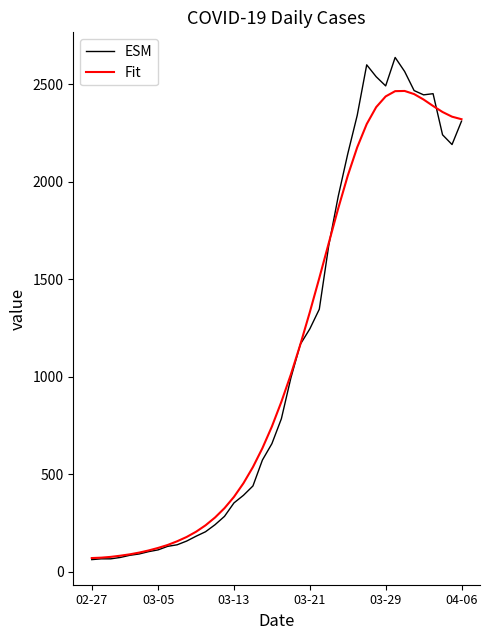

What is the difference between the second highest and second lowest values in the Fit series?

2394